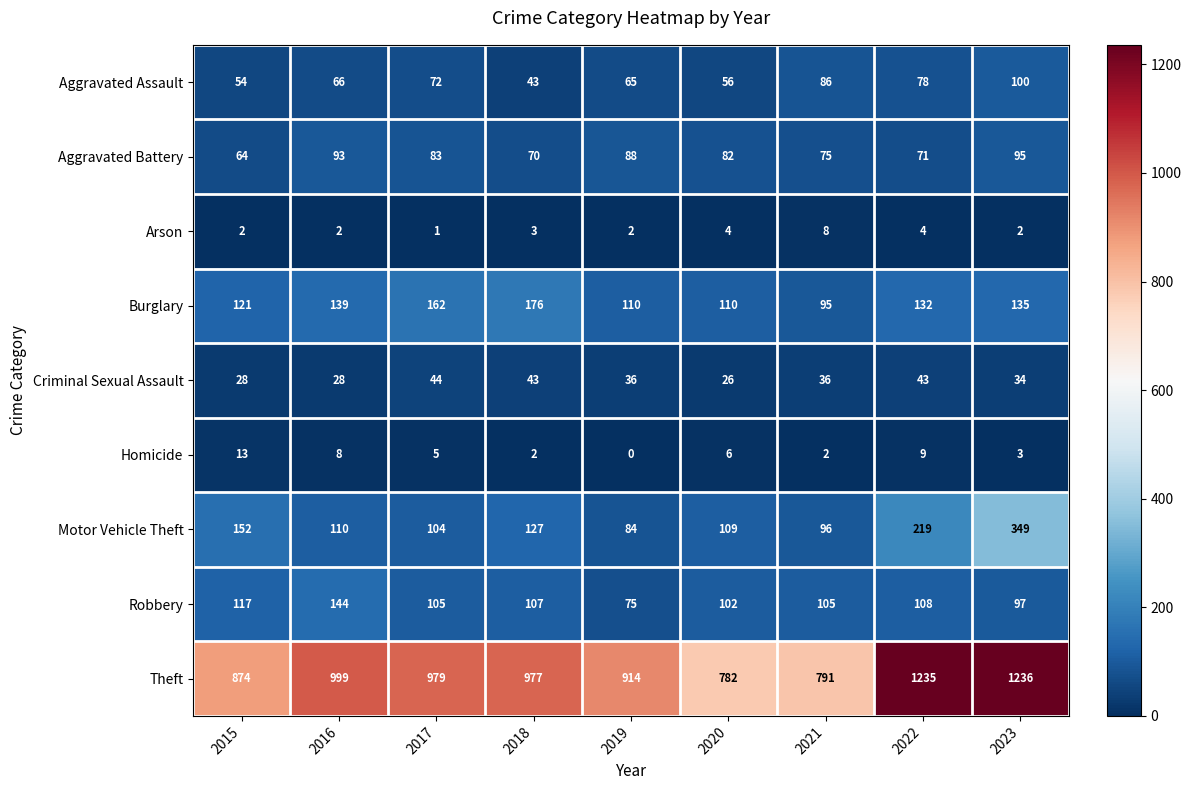

At which category is the sum across all series the highest?

2023